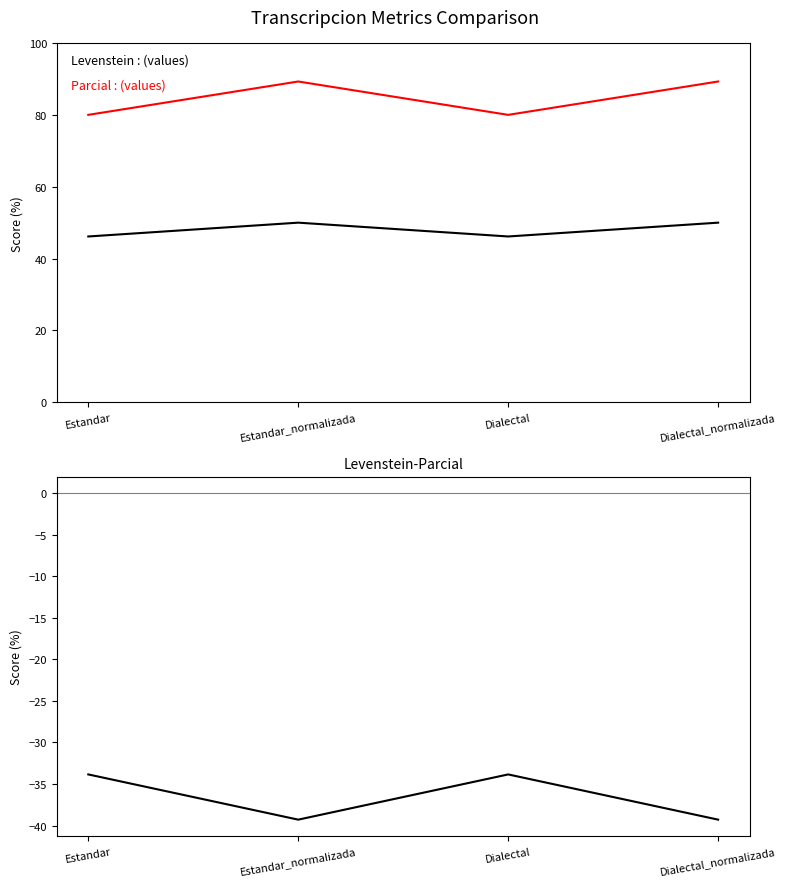

What is the difference between the highest and lowest values at Dialectal_normalizada?

128.6